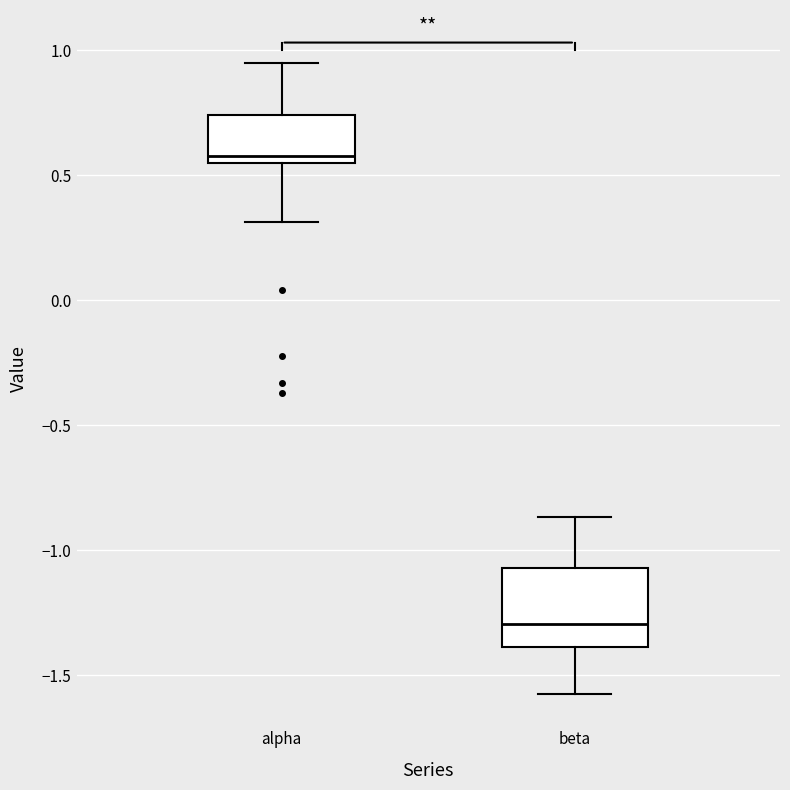

Comparing the boxes themselves (not the whiskers), which one is the tallest?

beta